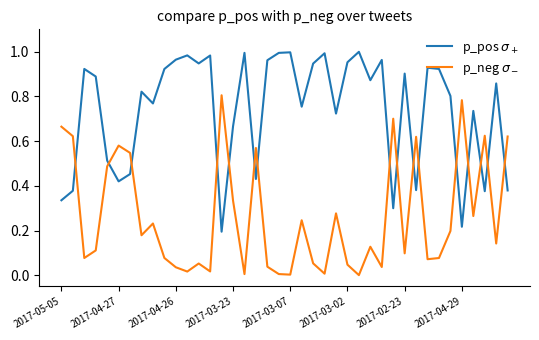

Does the chart have visible grid lines?

No